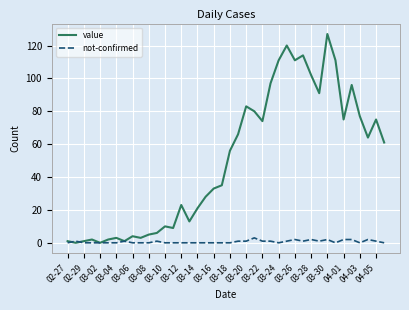

Count the number of data series in this chart.

2